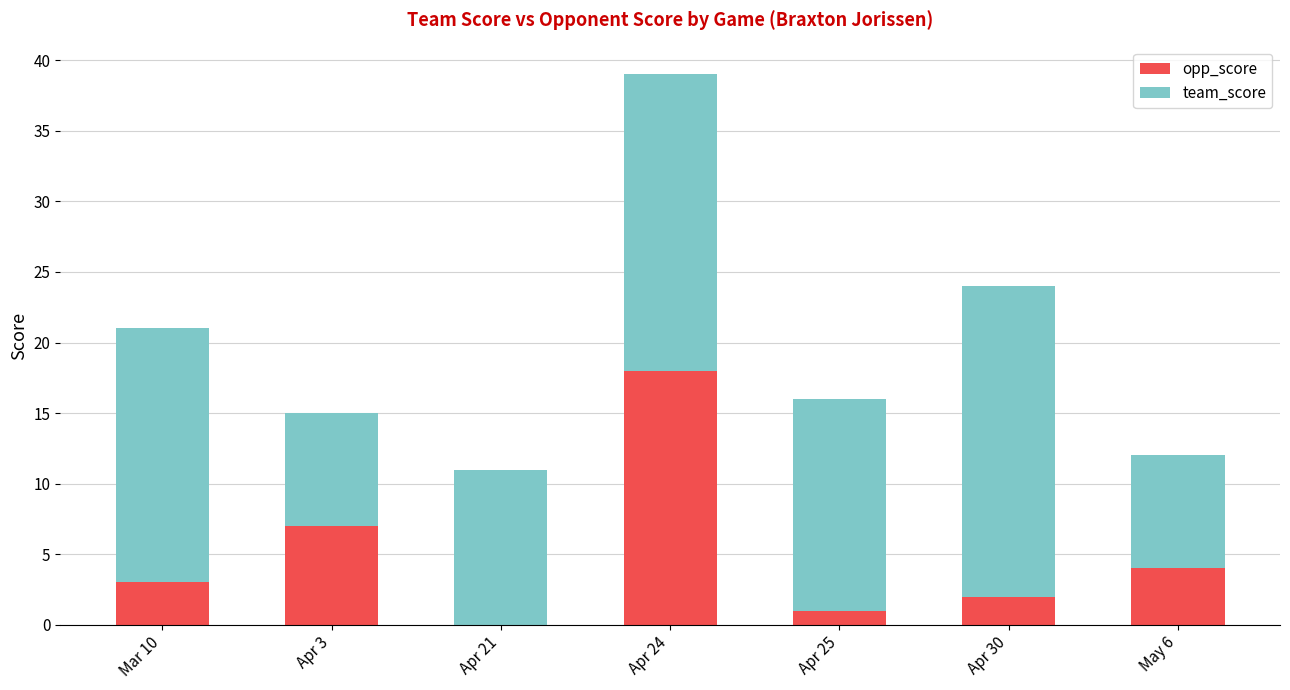

Reading left to right, transcribe the values for opp_score.

Mar 10=3	Apr 3=7	Apr 21=0	Apr 24=18	Apr 25=1	Apr 30=2	May 6=4